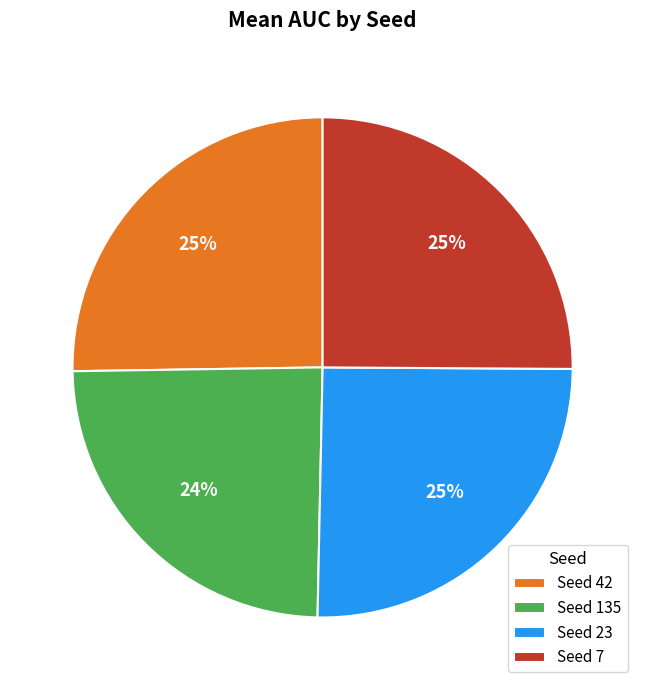

Is Seed 42 the majority of the pie?

No